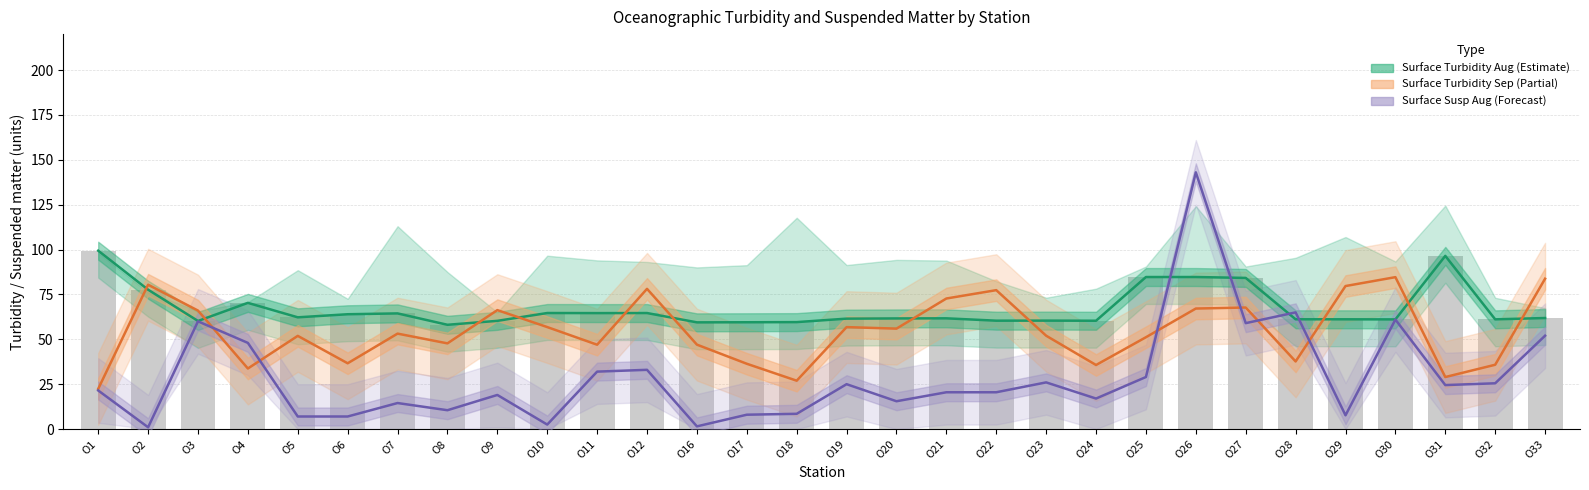

How many values in the Surface Susp Aug series are below 21?

15